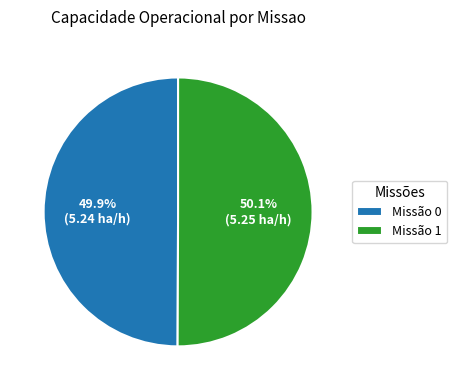

Does any single category account for the majority?

Yes